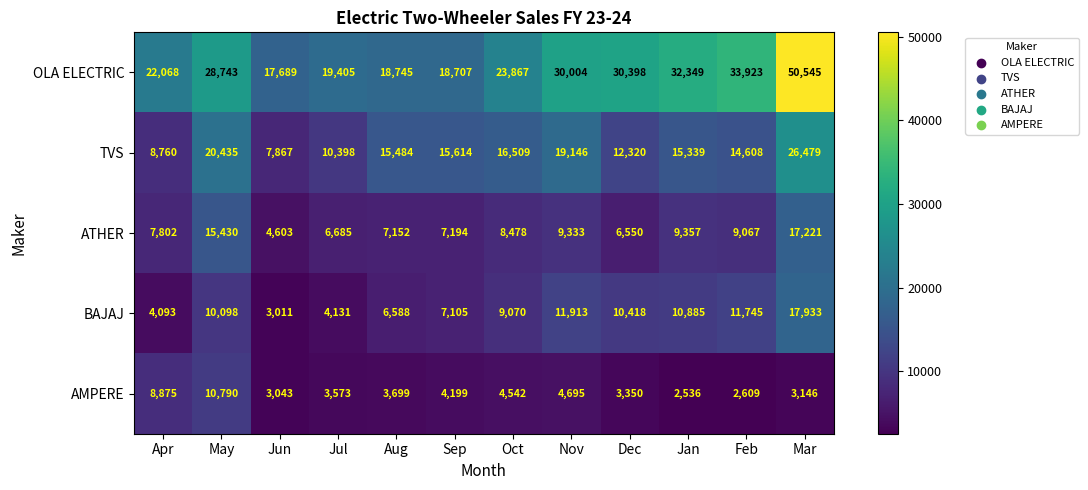

Count the number of data series in this chart.

5